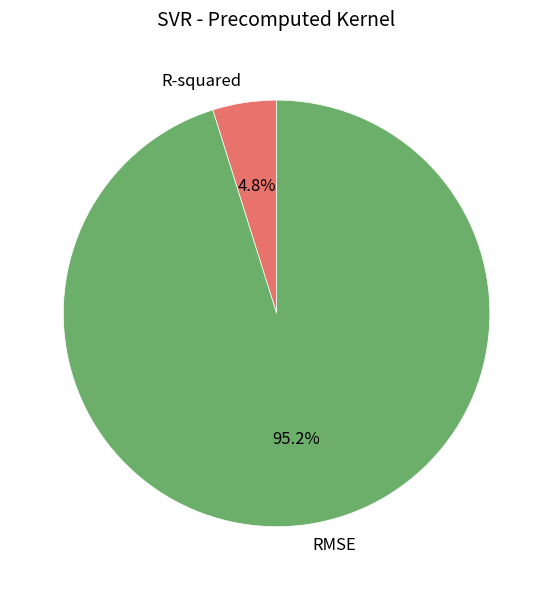

Between R-squared and RMSE, which is larger?

RMSE